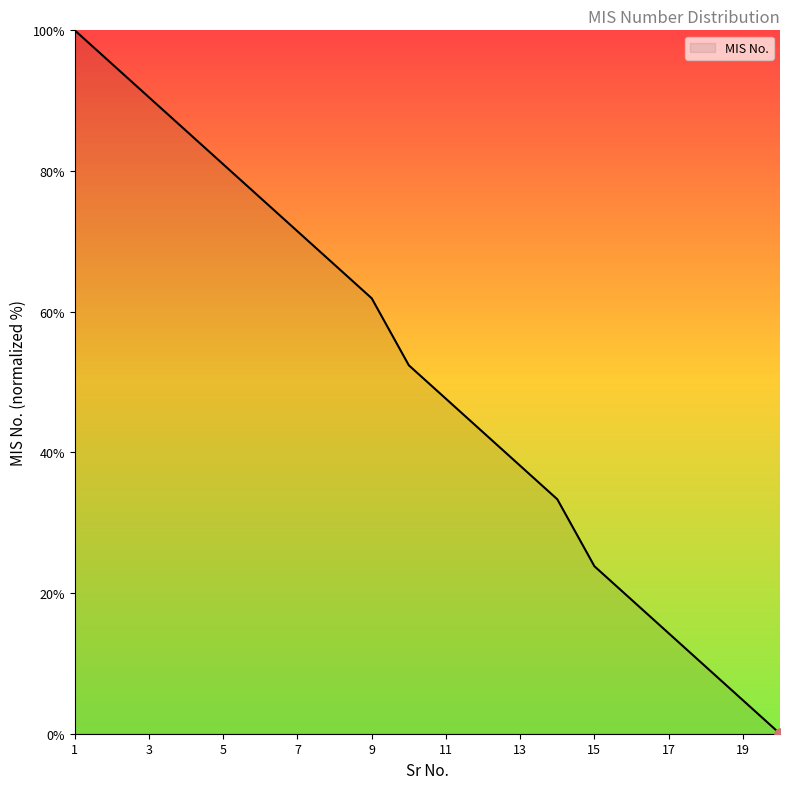

Reading right to left, extract all data points from this chart.

0.0	4.8	9.5	14.3	19.0	23.8	33.3	38.1	42.9	47.6	52.4	61.9	66.7	71.4	76.2	81.0	85.7	90.5	95.2	100.0